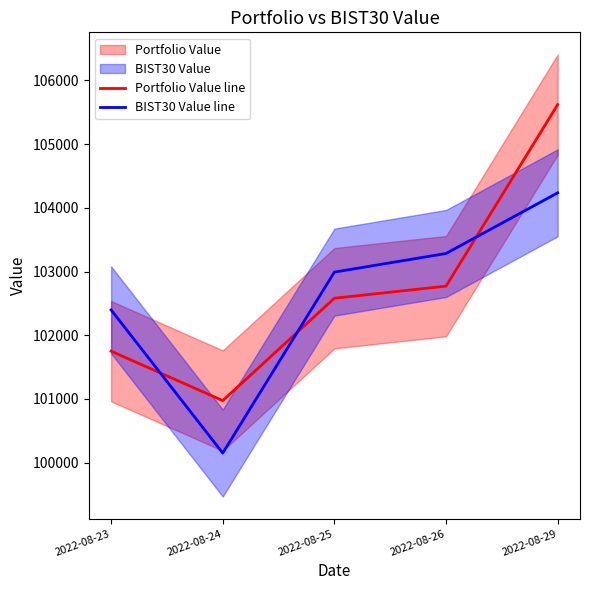

How many interior local valleys does the Portfolio Value line series have?

1